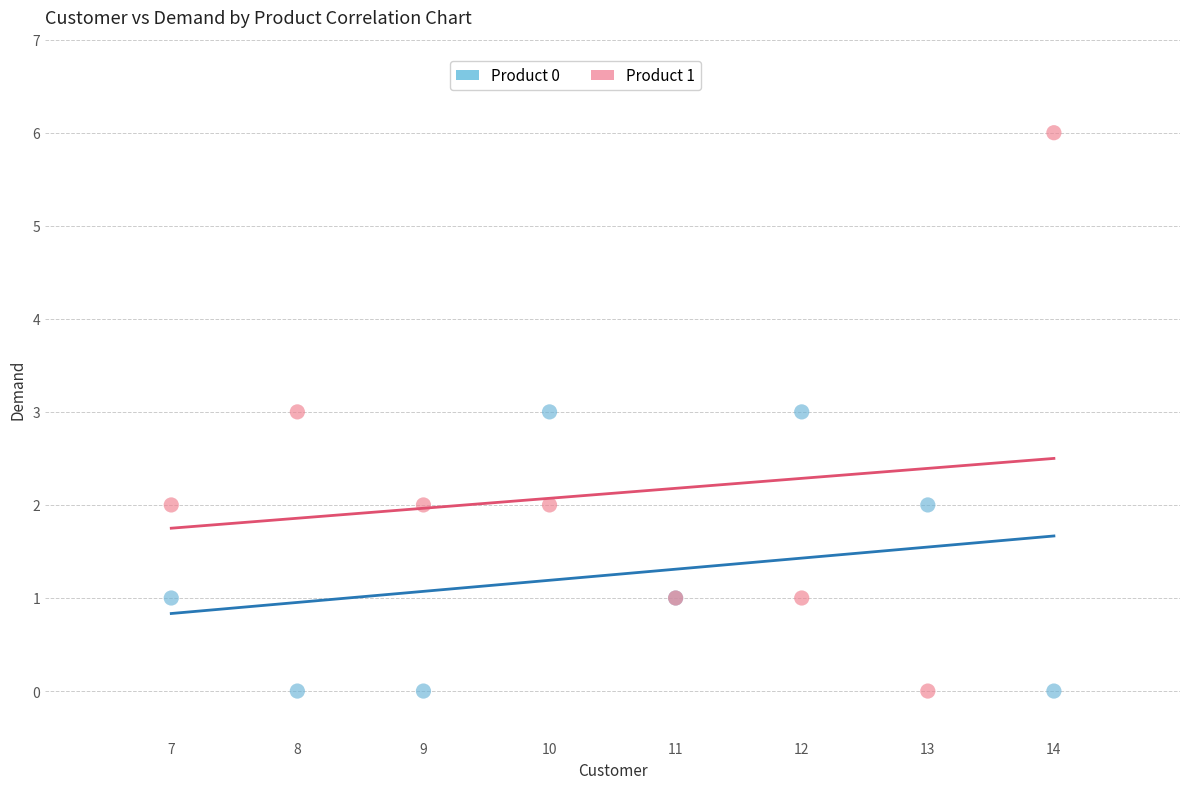

Which series reaches the maximum Y coordinate?

Product 1